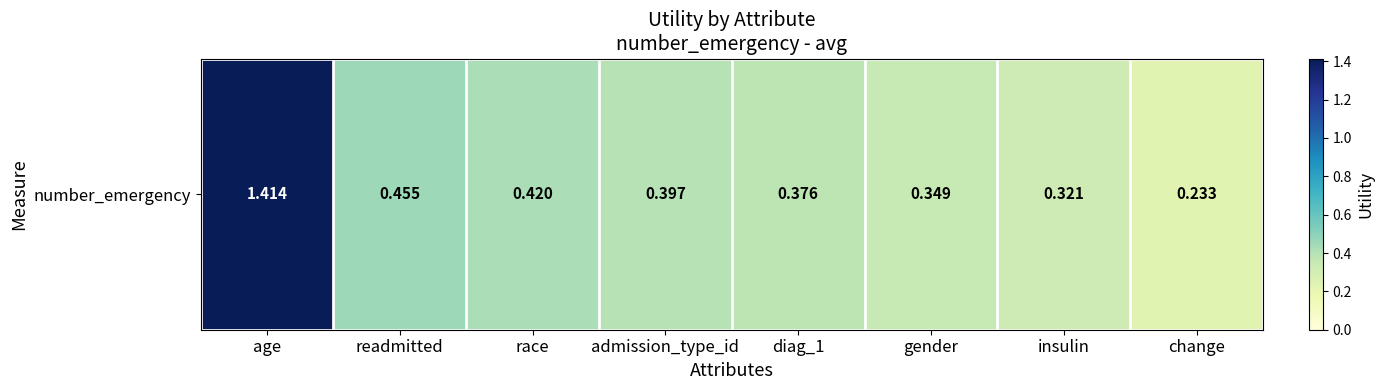

Rank the categories by value from highest to lowest.

age, readmitted, race, admission_type_id, diag_1, gender, insulin, change